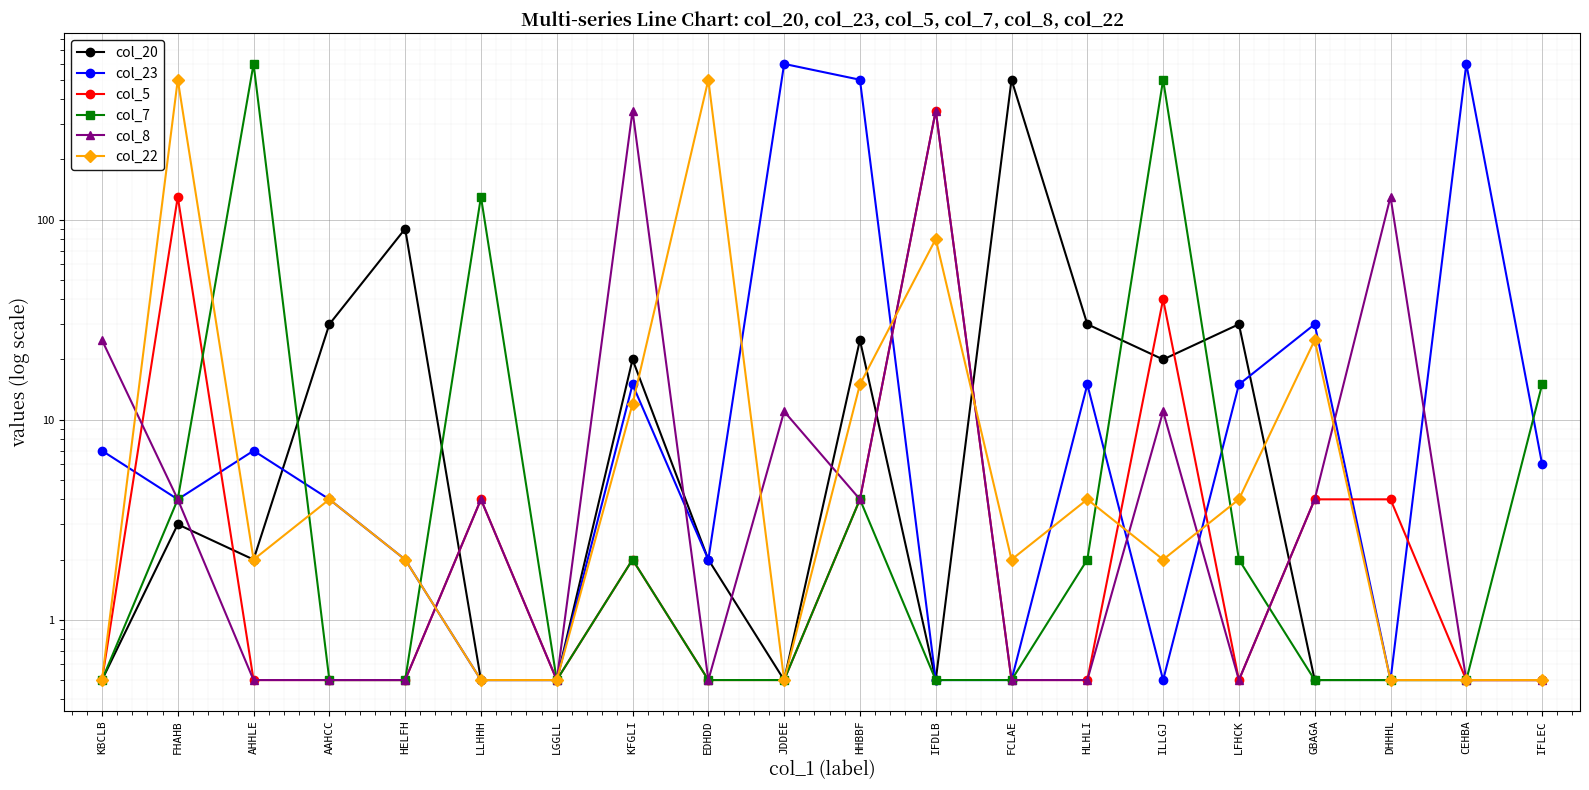

Between HHBBF and IFDLB, which series saw the biggest shift?

col_23